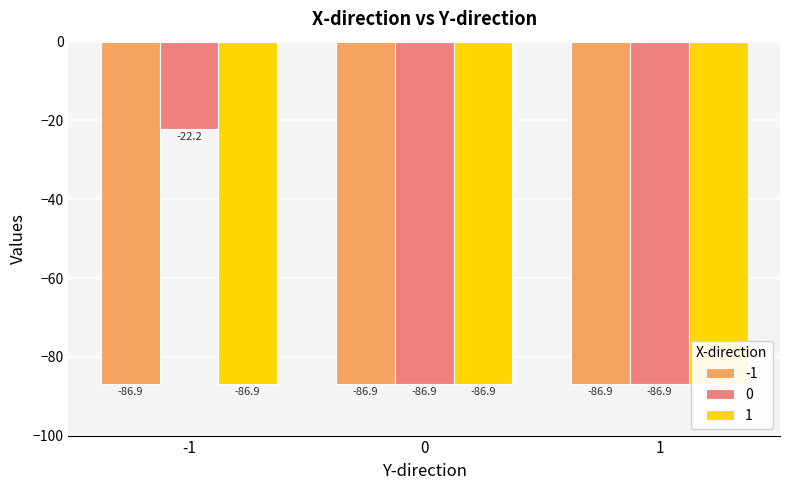

What is the sum of all 0 values?

-196.0